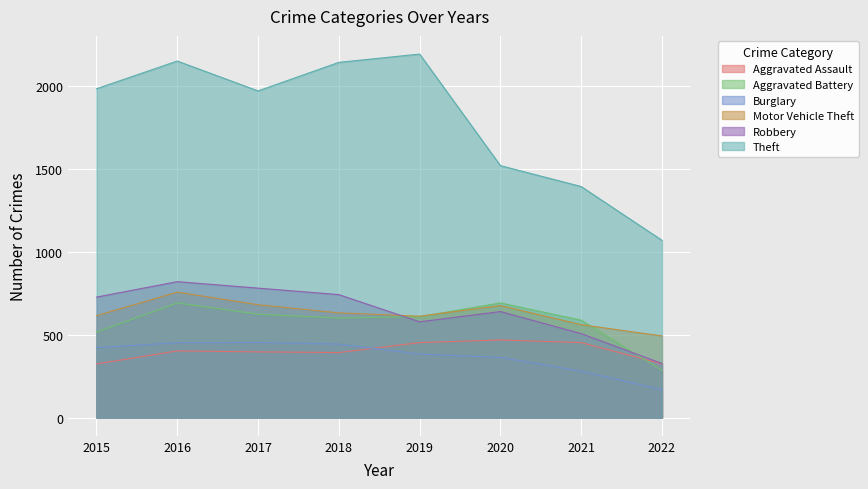

Read the Aggravated Battery value at 2019, to the nearest 10.

610